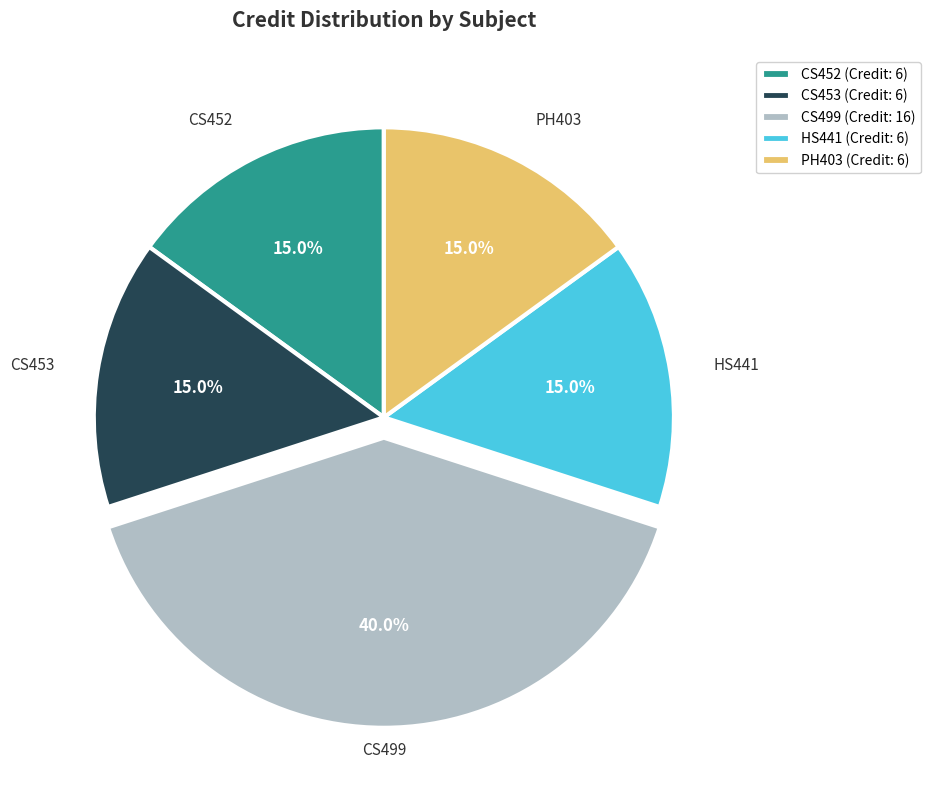

What is the largest slice in the pie chart?

CS499